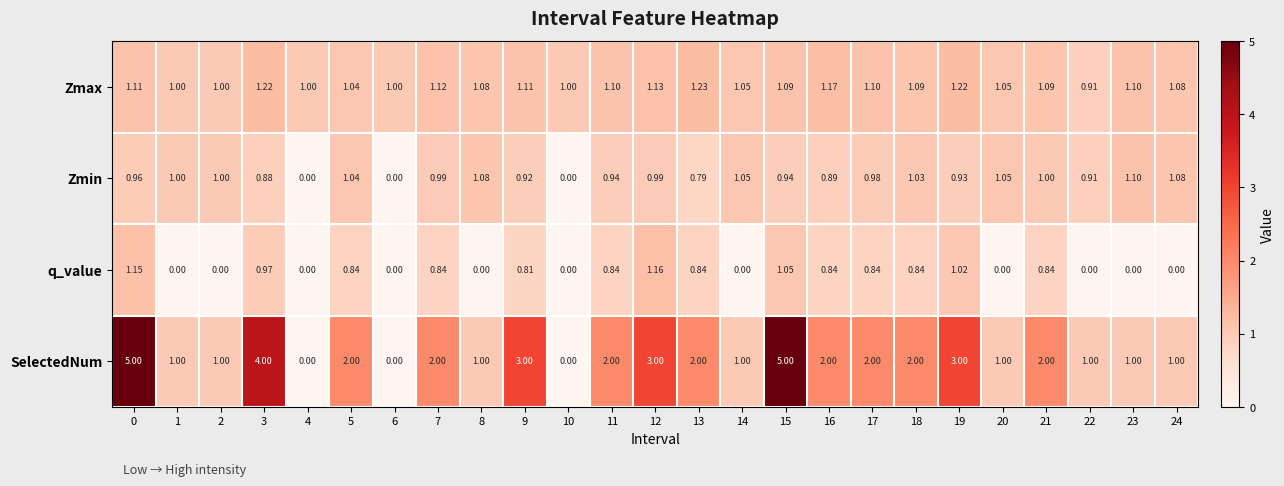

Which series has the largest total across all categories?

SelectedNum